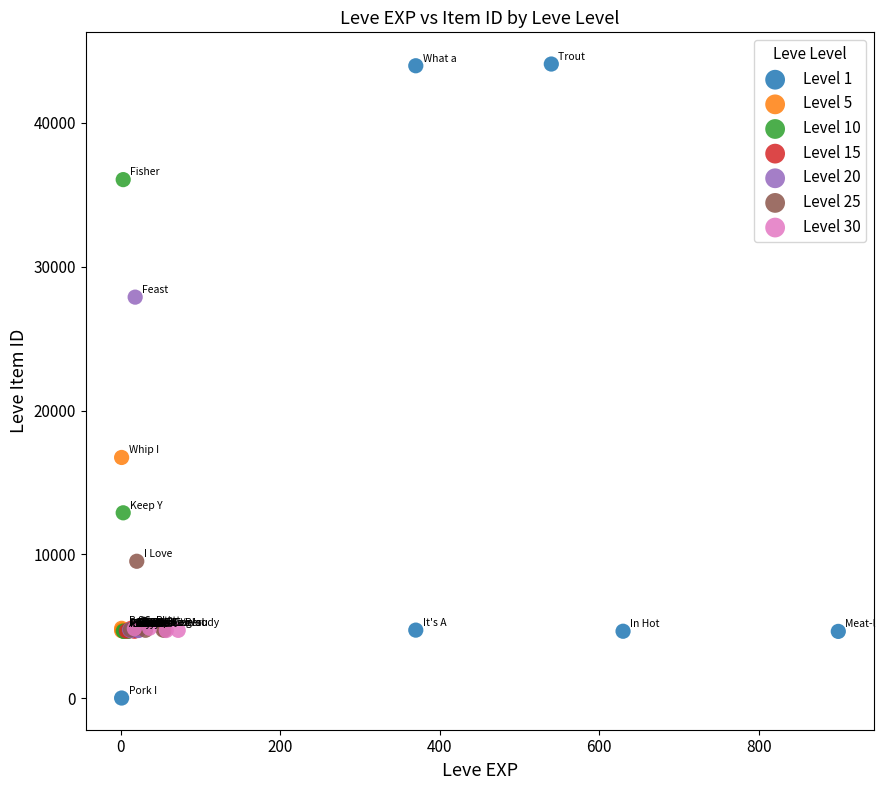

What are all the series names shown in the legend?

Level 1, Level 5, Level 10, Level 15, Level 20, Level 25, Level 30